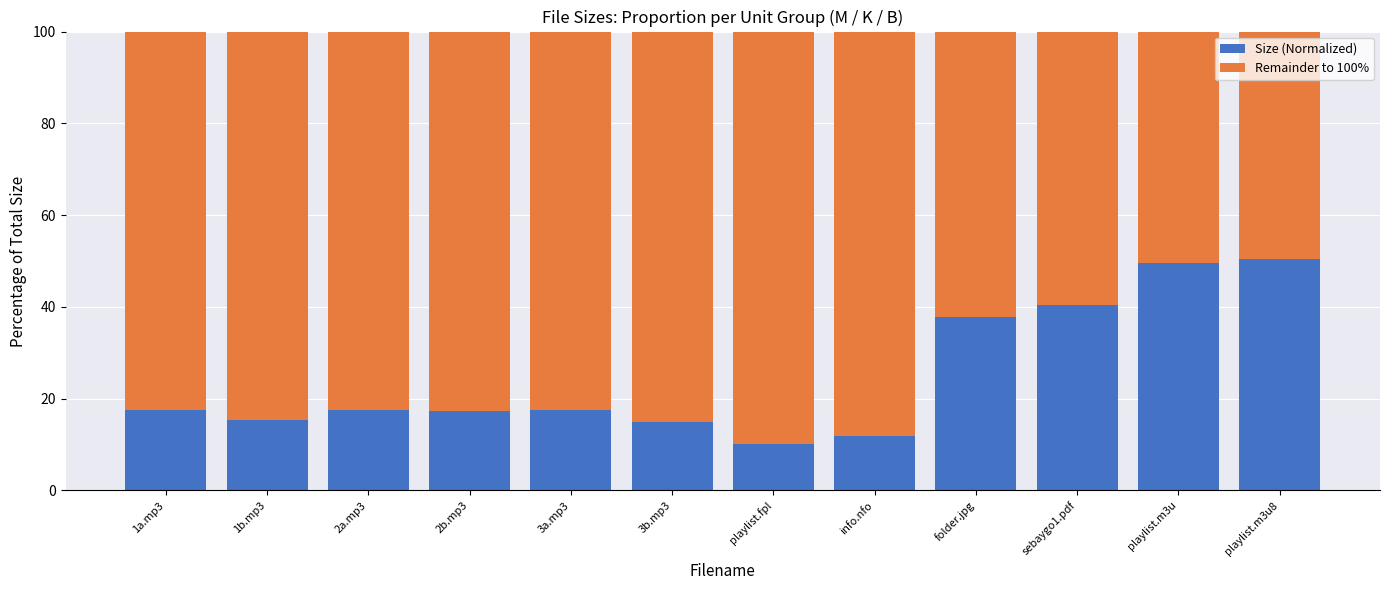

What is the difference between the second highest and second lowest values in the Size (Normalized) series?

37.8